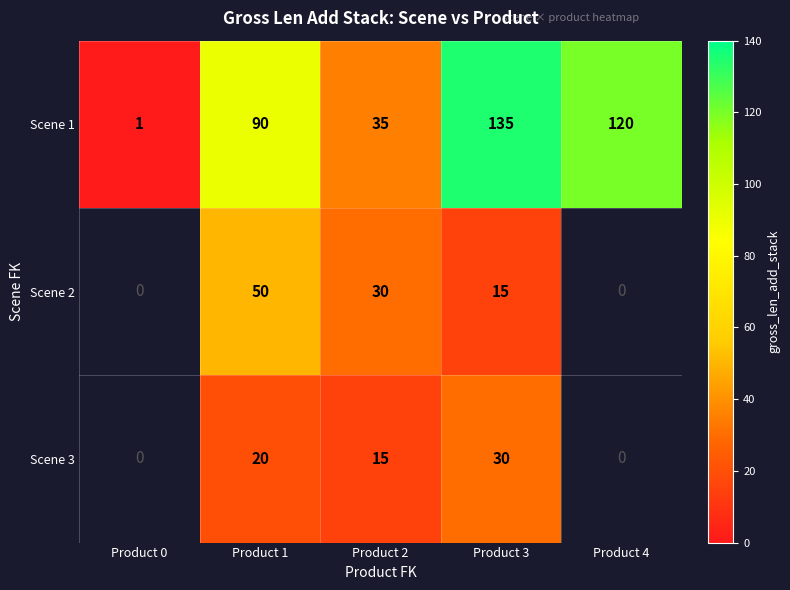

Which category has the lowest value in the Scene 1 series?

Product 0